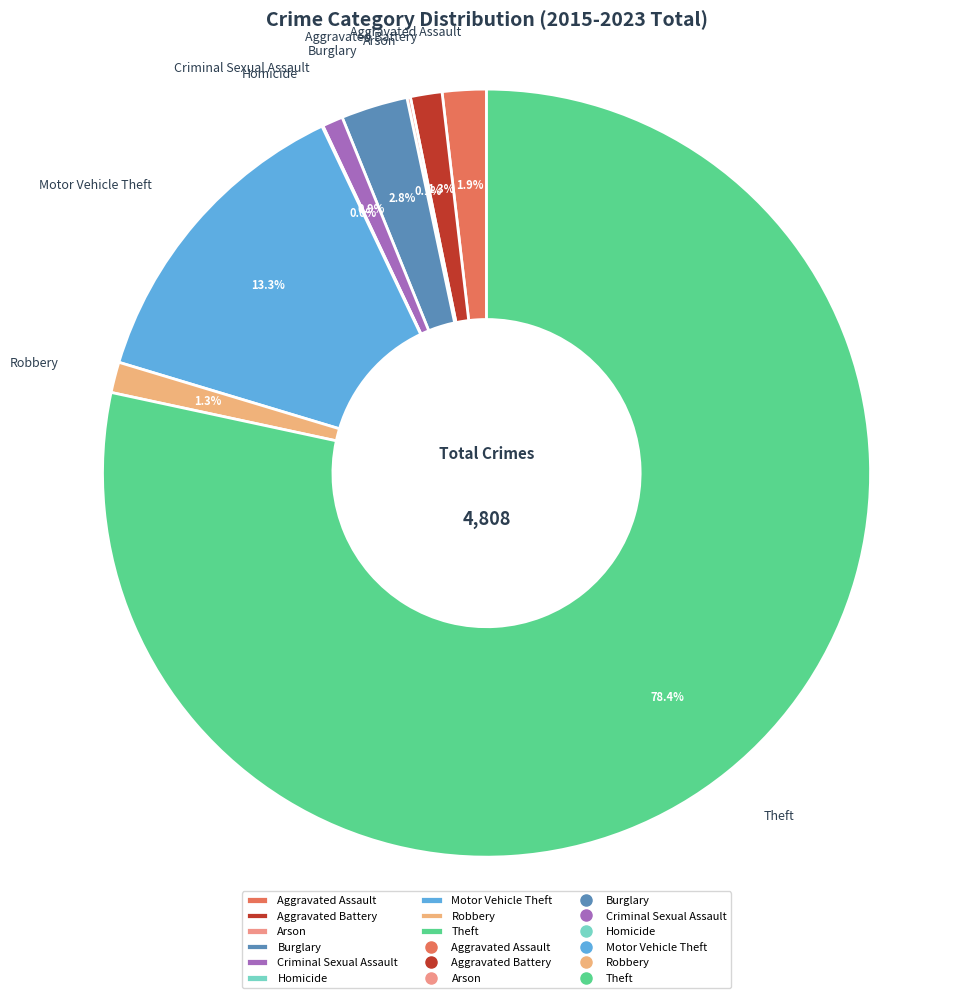

Does Theft represent more than half of the total?

Yes